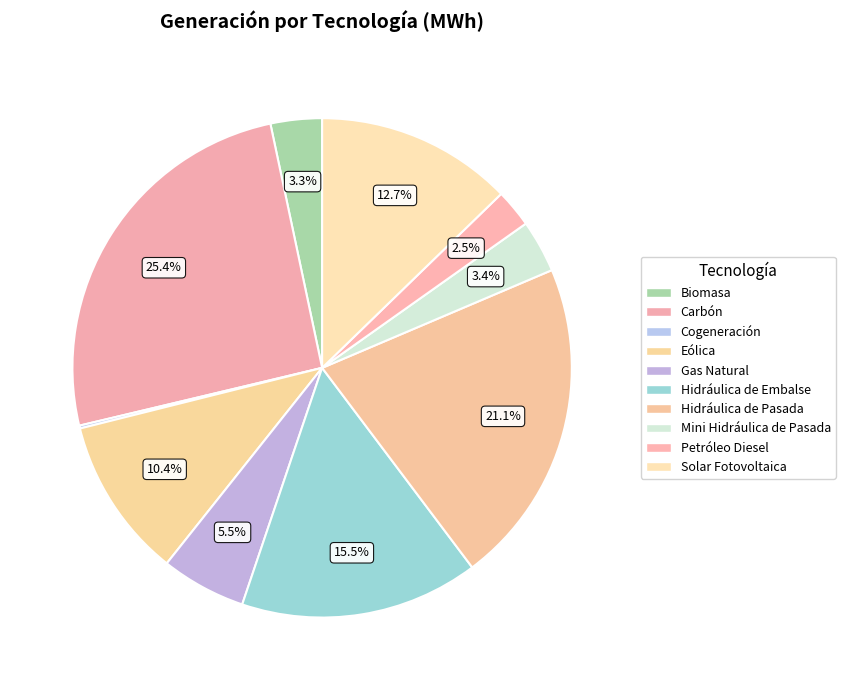

The Carbón slice represents 20% of the pie. True or false?

False